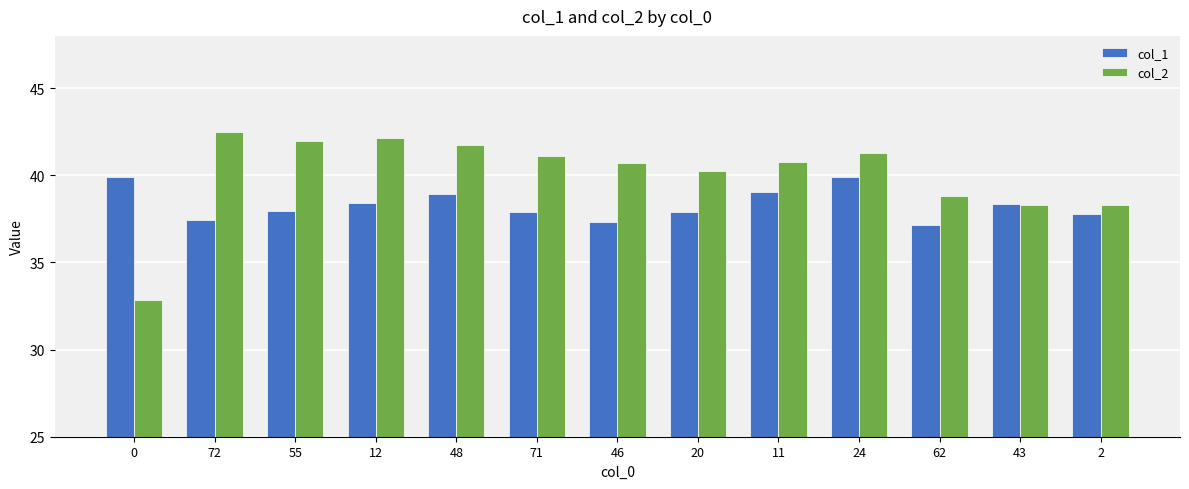

Between 12 and 43, which series saw the biggest shift?

col_2